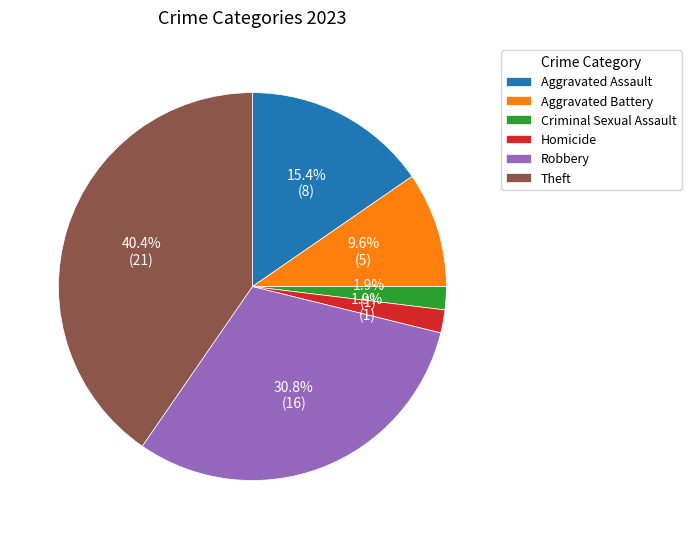

Is there any slice that represents more than half of the pie?

No